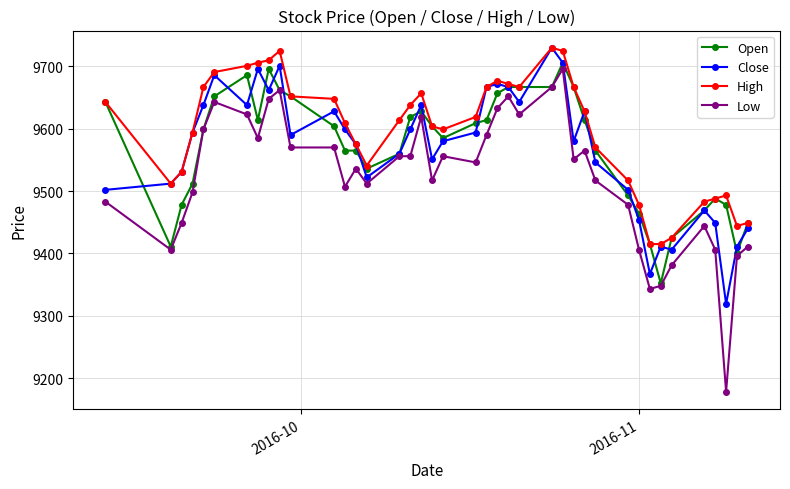

Which series has the largest range (max minus min)?

Low